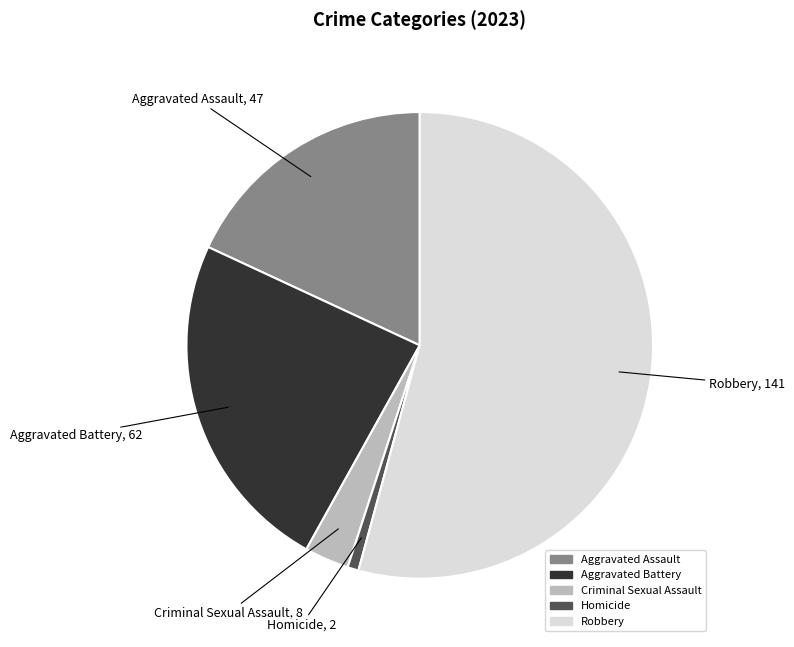

Rank the categories by value from lowest to highest.

Homicide, Criminal Sexual Assault, Aggravated Assault, Aggravated Battery, Robbery